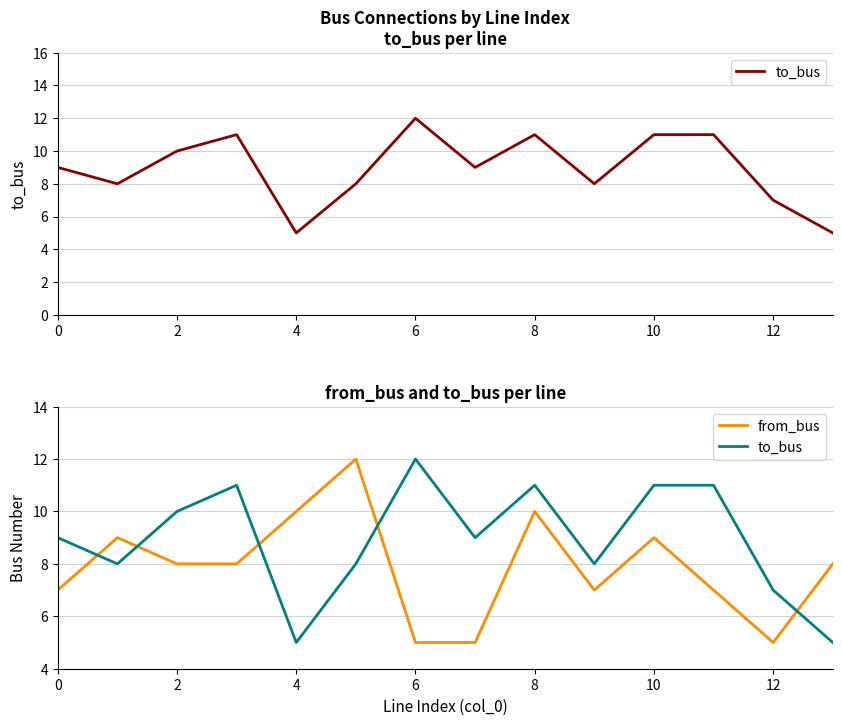

True or false: from_bus and to_bus intersect in this chart.

True